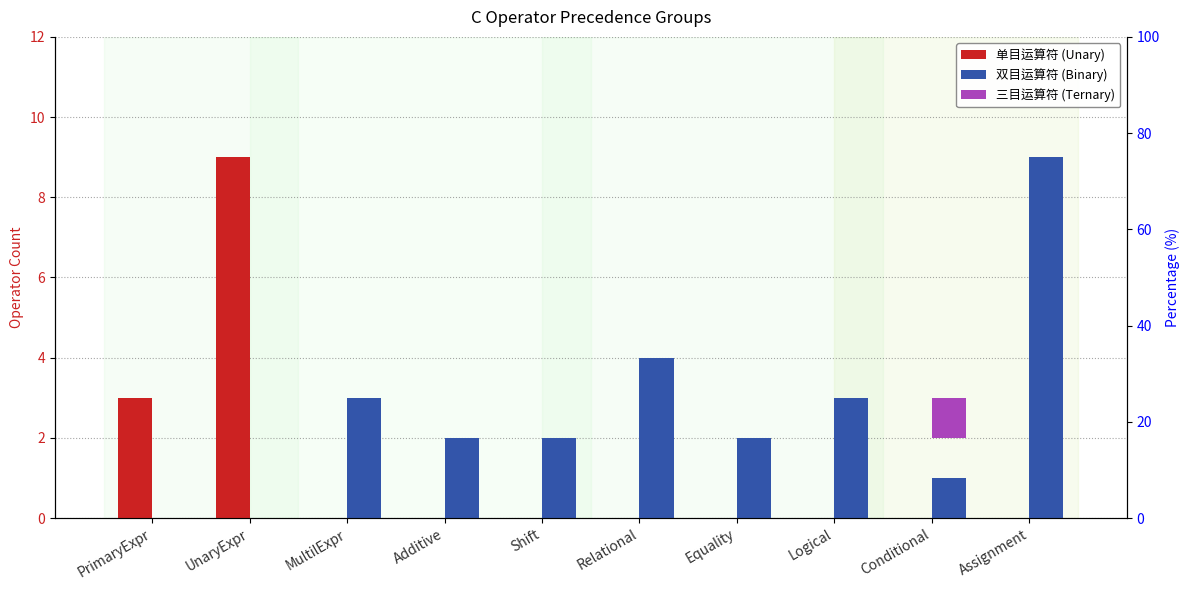

What position from the right is Shift?

6